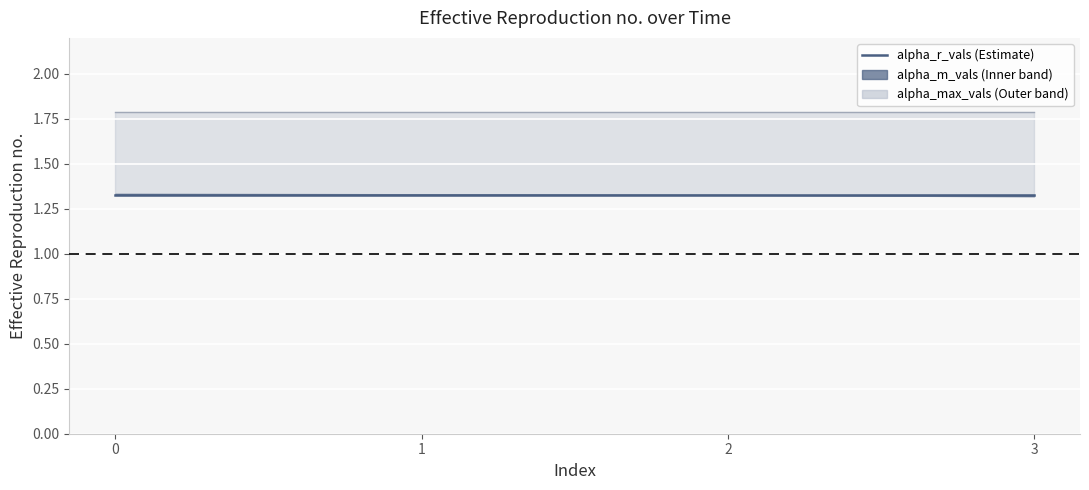

What are all the series names shown in the legend?

alpha_m_vals, alpha_max_vals, alpha_r_vals